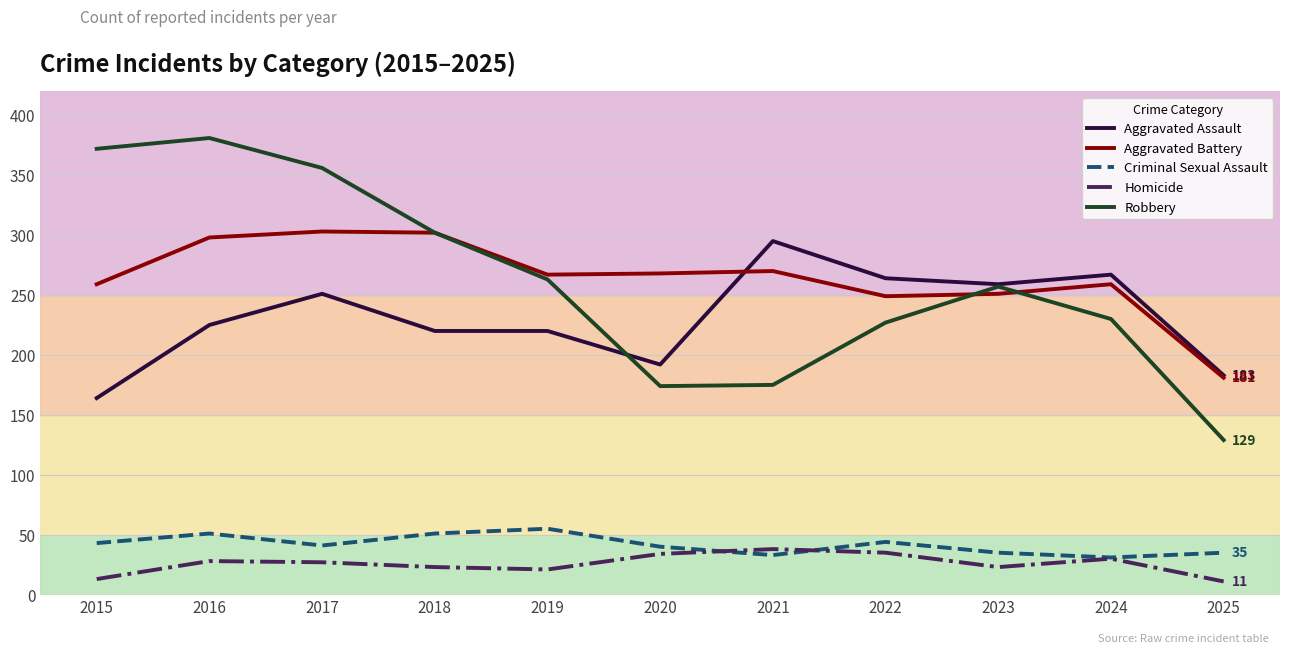

The value of Aggravated Battery at 2024 is 259. True or false?

True